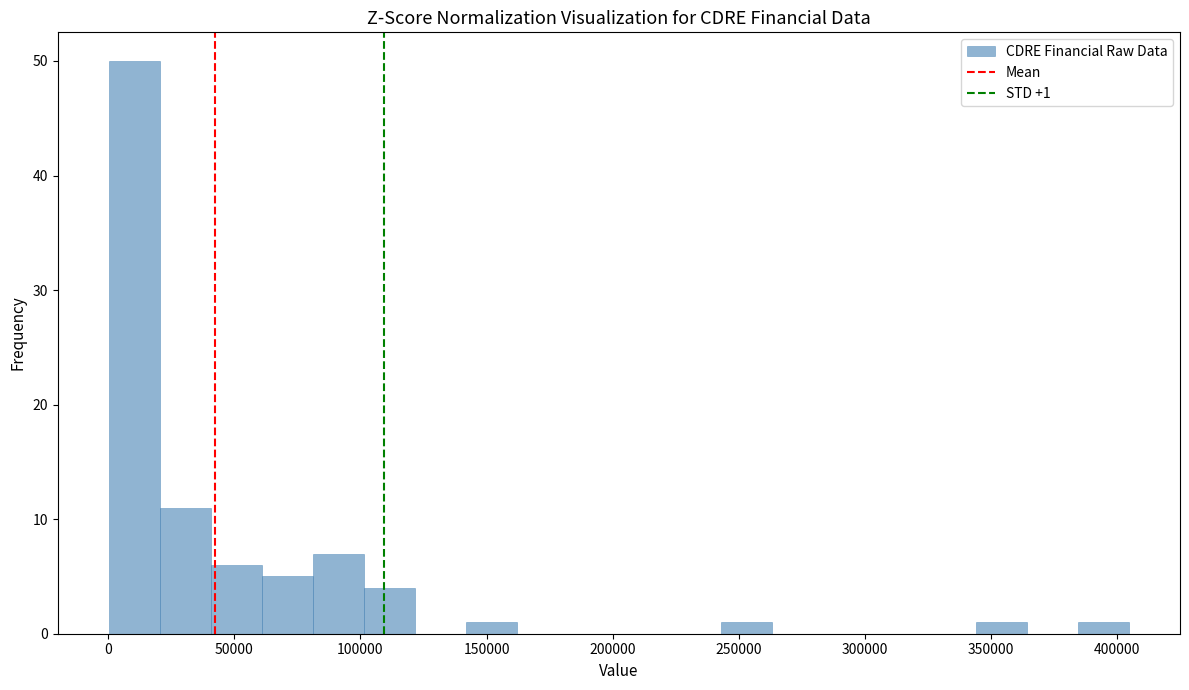

Which range on the x-axis has the tallest bar?

0 to 20000